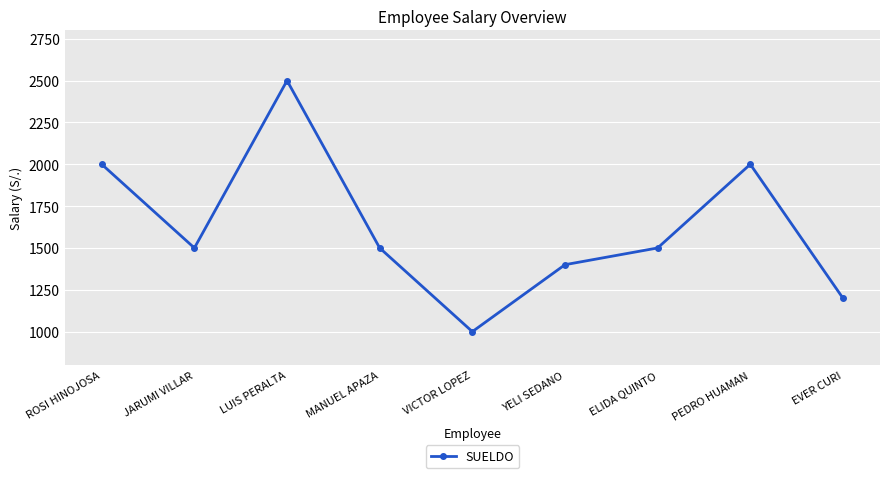

What is the change in value from ELIDA QUINTO to PEDRO HUAMAN?

+500